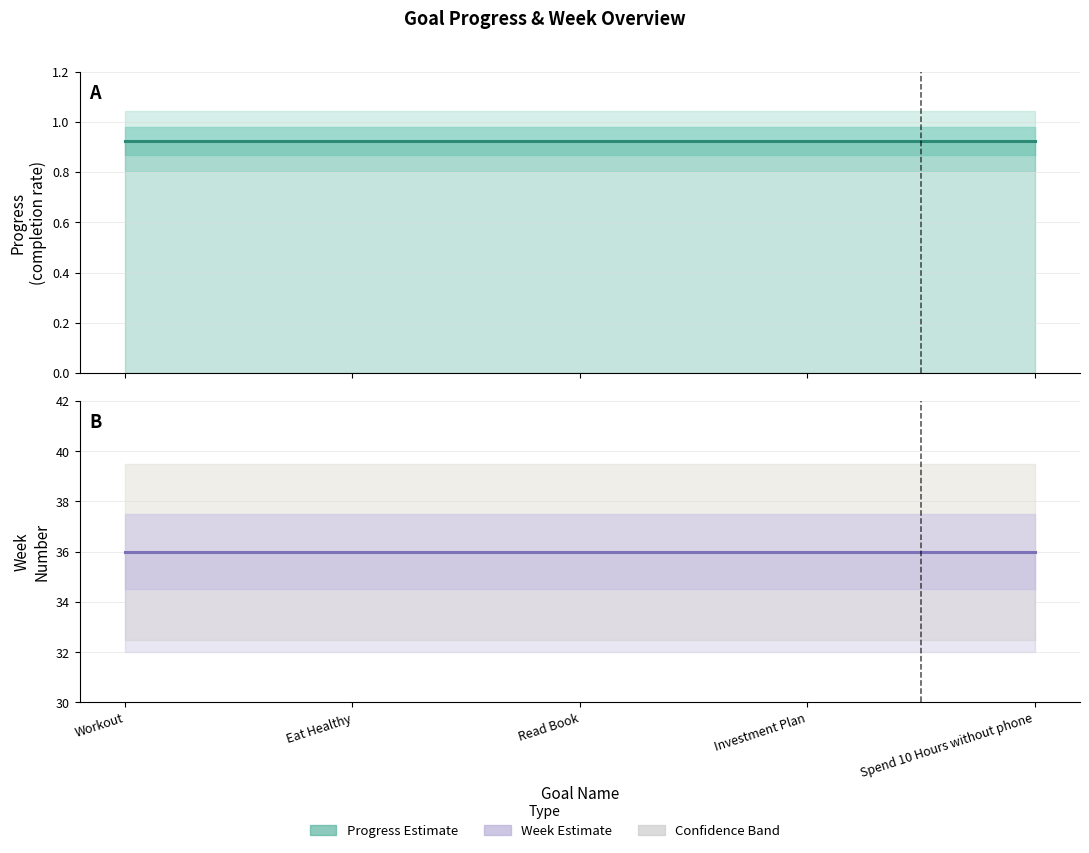

Between Workout and Investment Plan, which is larger?

Workout